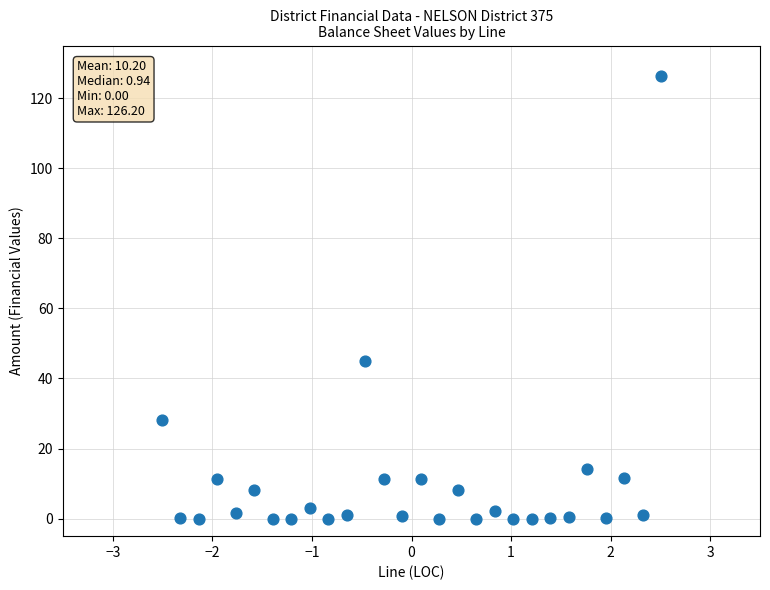

What is the range of X values (max minus min)?

5.0